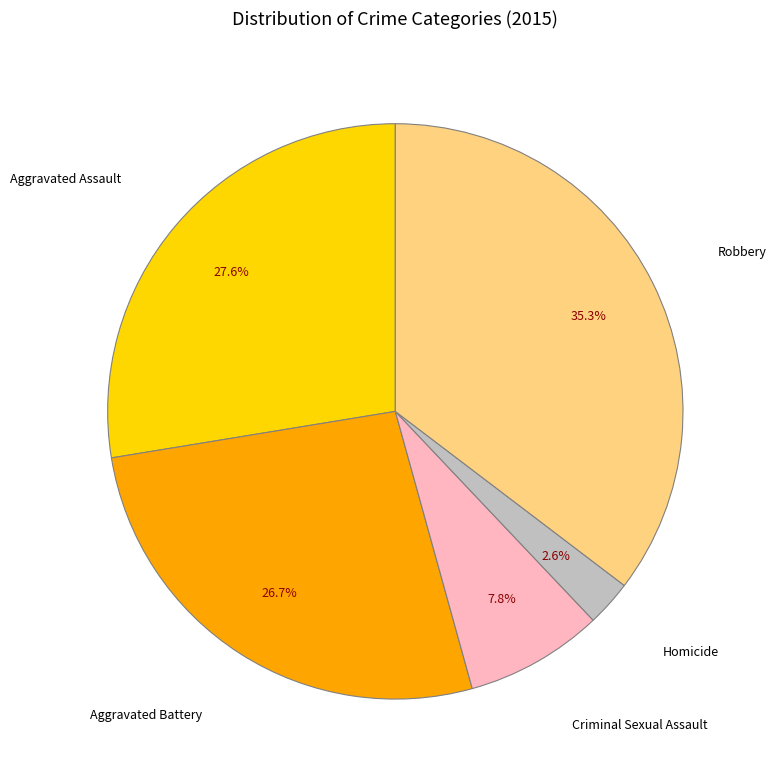

To the nearest percent, what is the average slice percentage?

20%